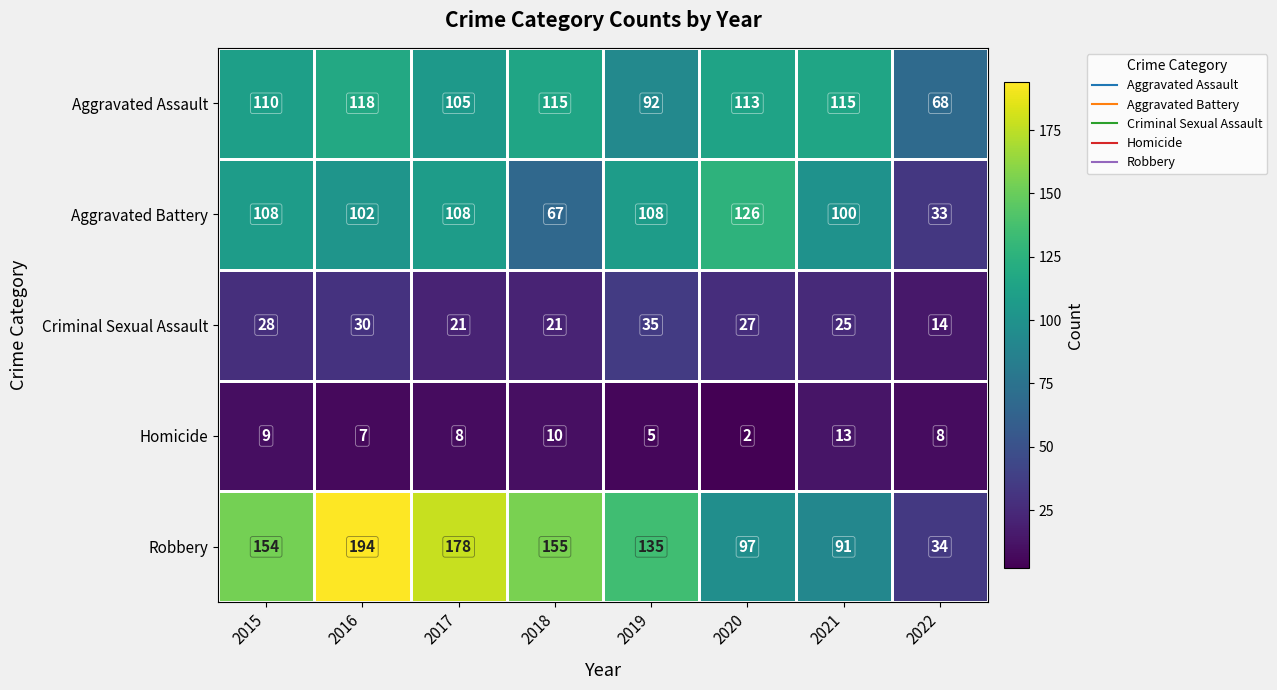

What is the sum of the Robbery values at 2017 and 2022?

212